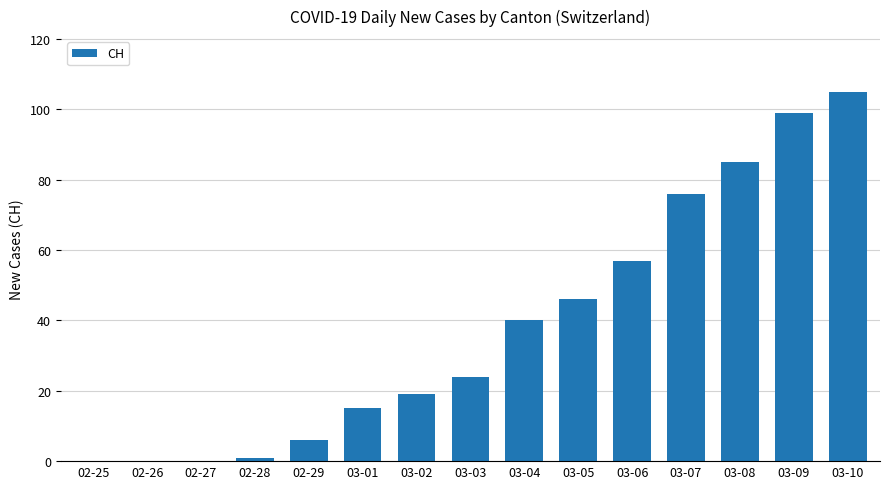

Reading left to right, what are all the values shown in this chart?

0	0	0	1	6	15	19	24	40	46	57	76	85	99	105